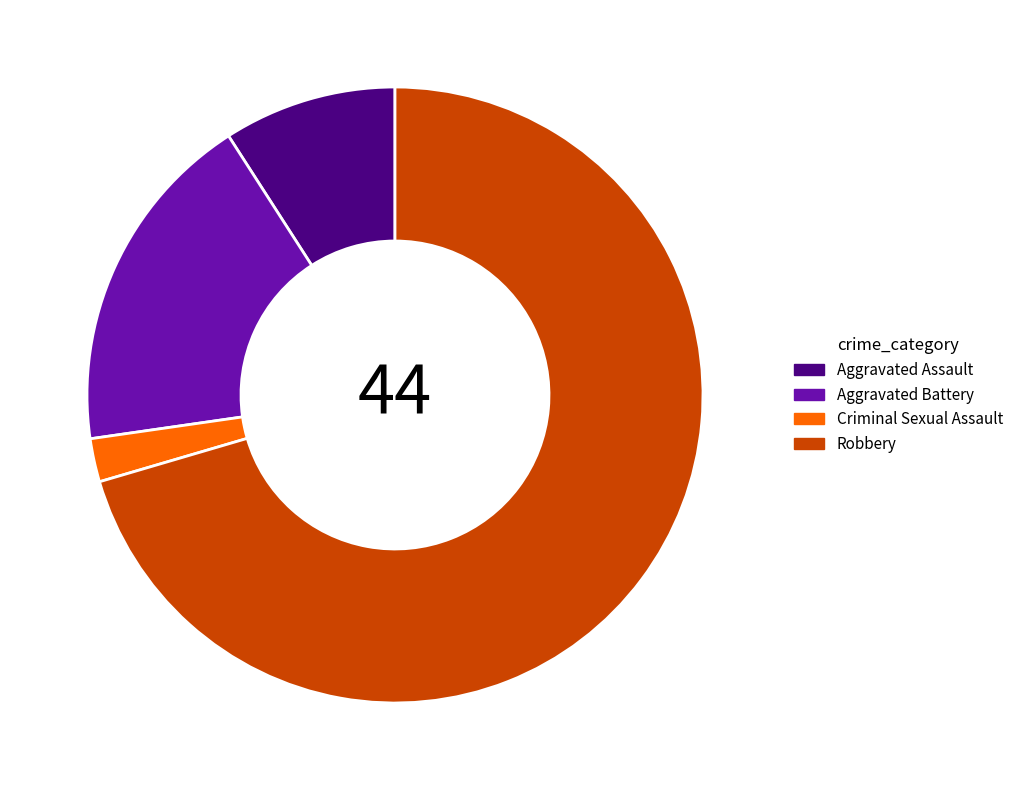

Do Criminal Sexual Assault and Aggravated Assault together represent more than half of the pie?

No